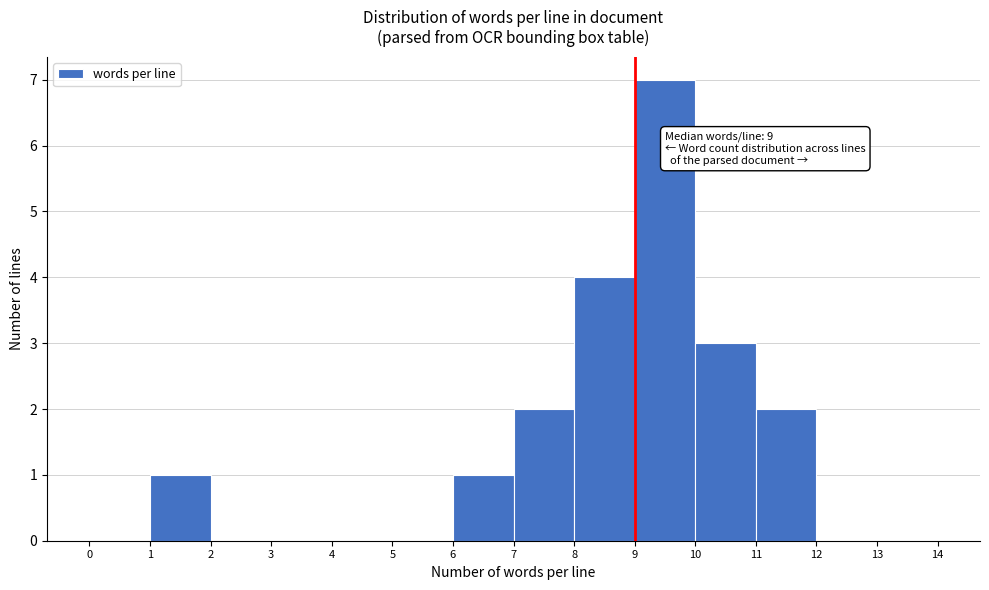

Over which range of the x-axis is the bar tallest?

9 to 10